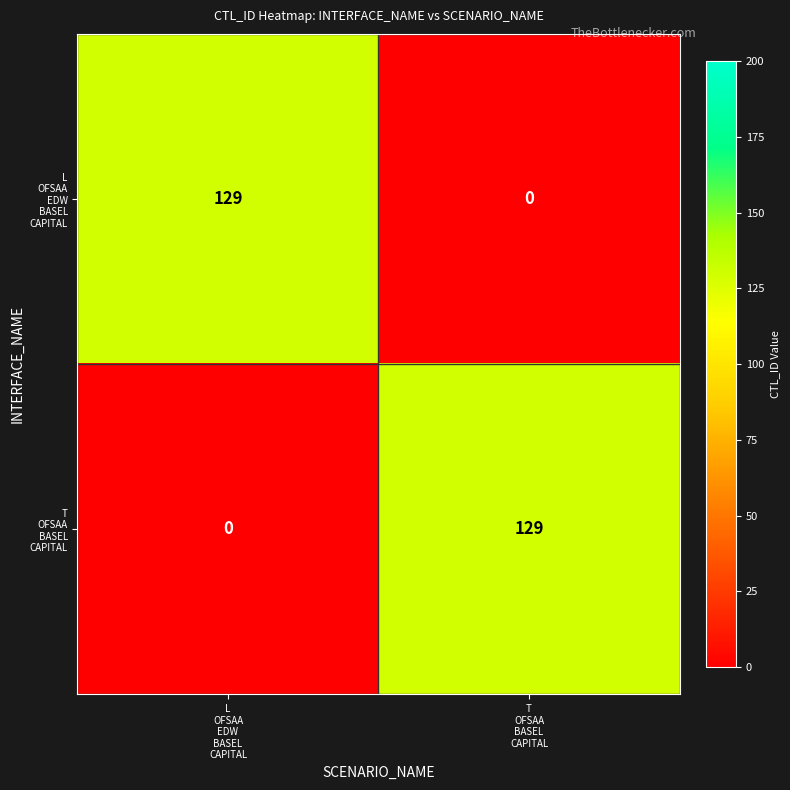

What is the maximum value shown in the chart?

129